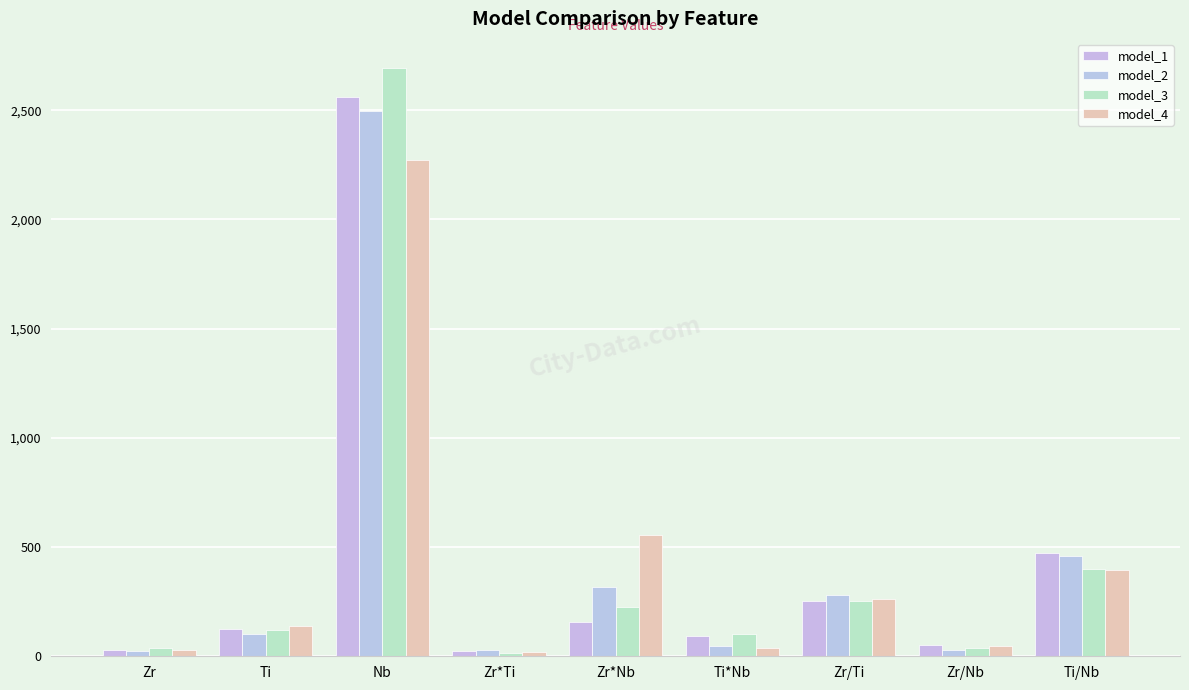

What is the total value across all series at Zr/Ti?

1046.1